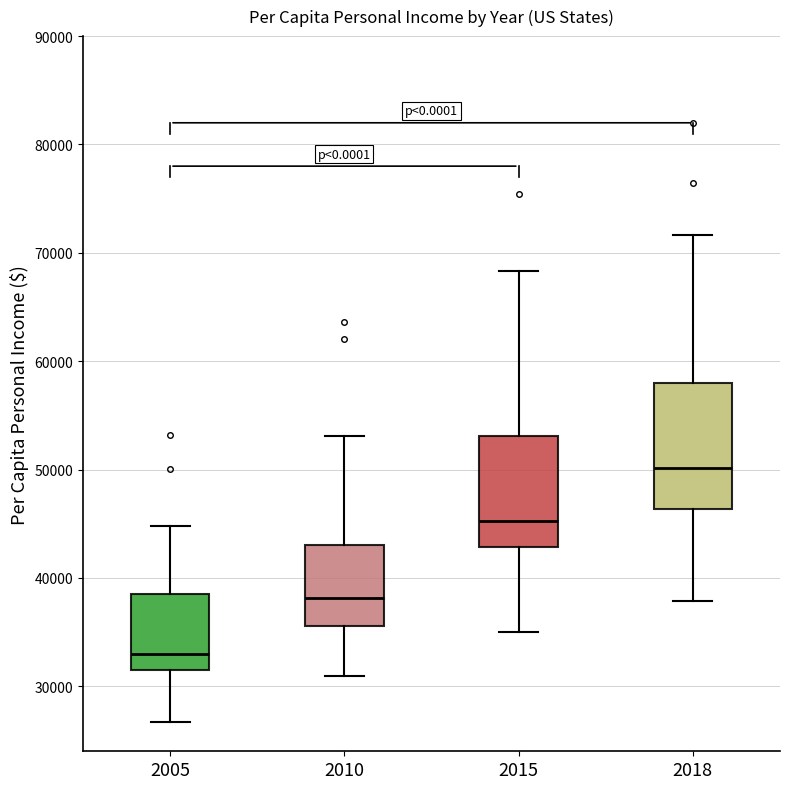

Reading left to right, read every box against the y-axis: the position of its median line, the range the box covers, and the ends of its whiskers. The values are not printed on the chart, so give them approximately, as read against the axis.

2005: median 33000, box 32000 to 39000, whiskers 27000 to 45000
2010: median 38000, box 36000 to 43000, whiskers 31000 to 53000
2015: median 45000, box 43000 to 53000, whiskers 35000 to 68000
2018: median 50000, box 46000 to 58000, whiskers 38000 to 72000